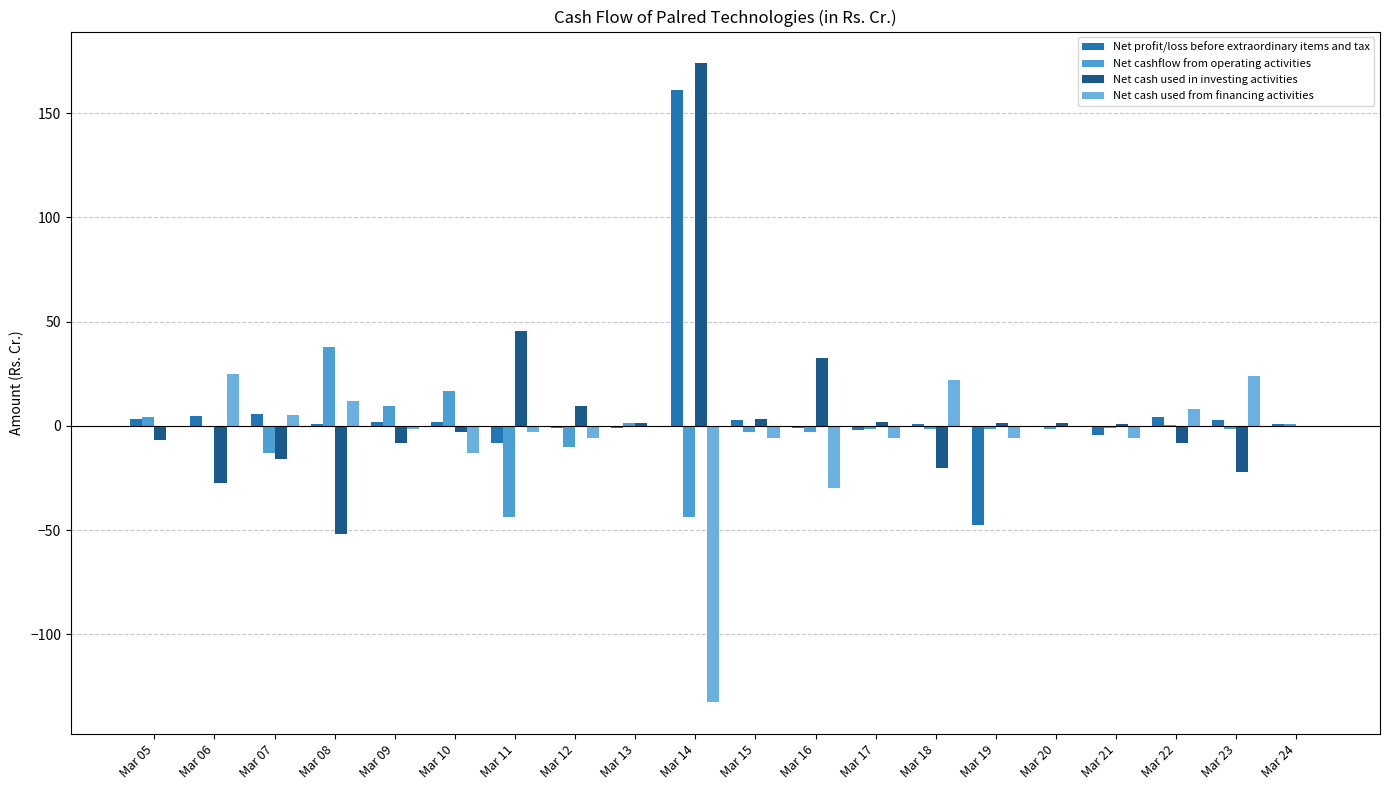

At which label is Net cashflow from operating activities closest to -2?

Mar 17